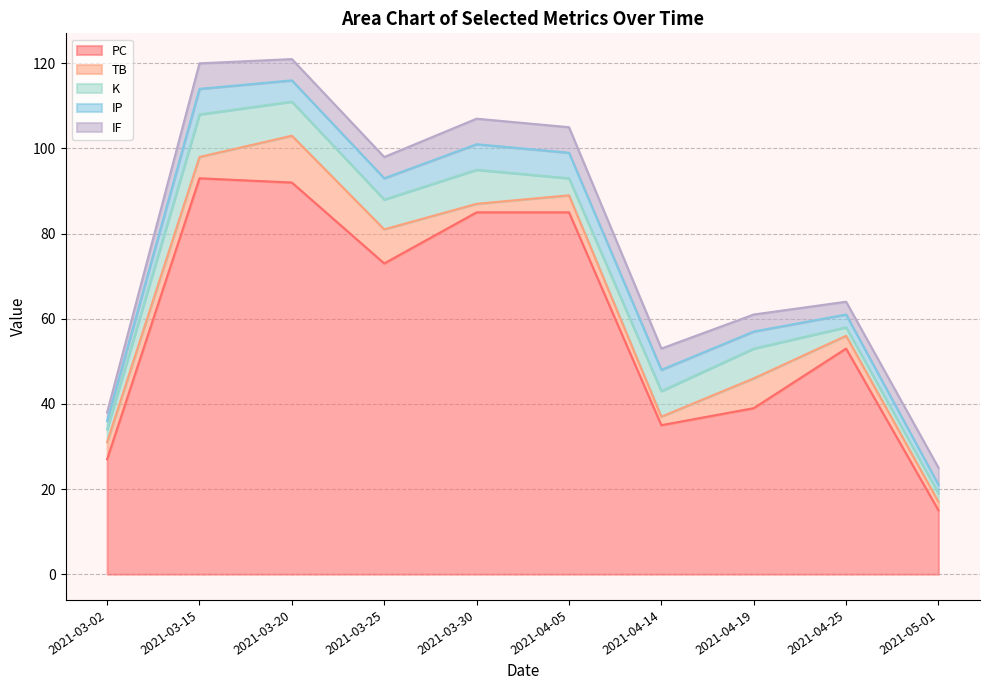

How many lines are shown in the chart?

5